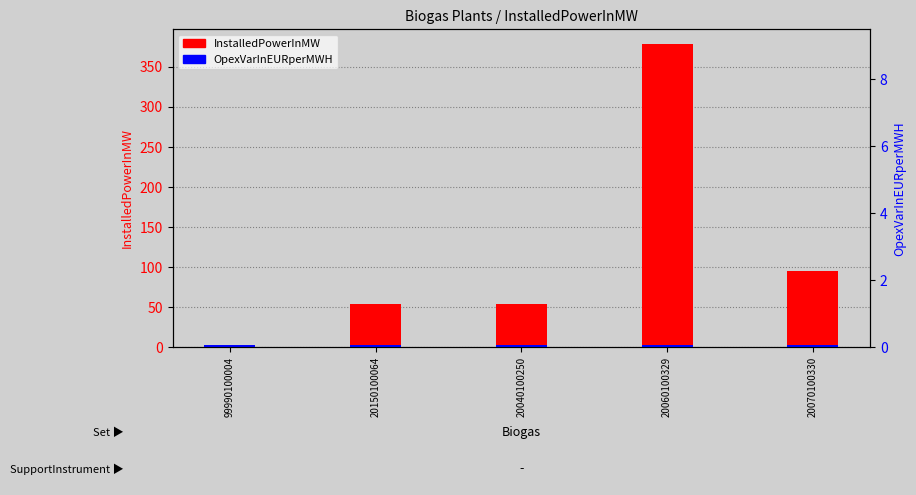

Between 20040100250 and 20150100064, which is larger?

20040100250